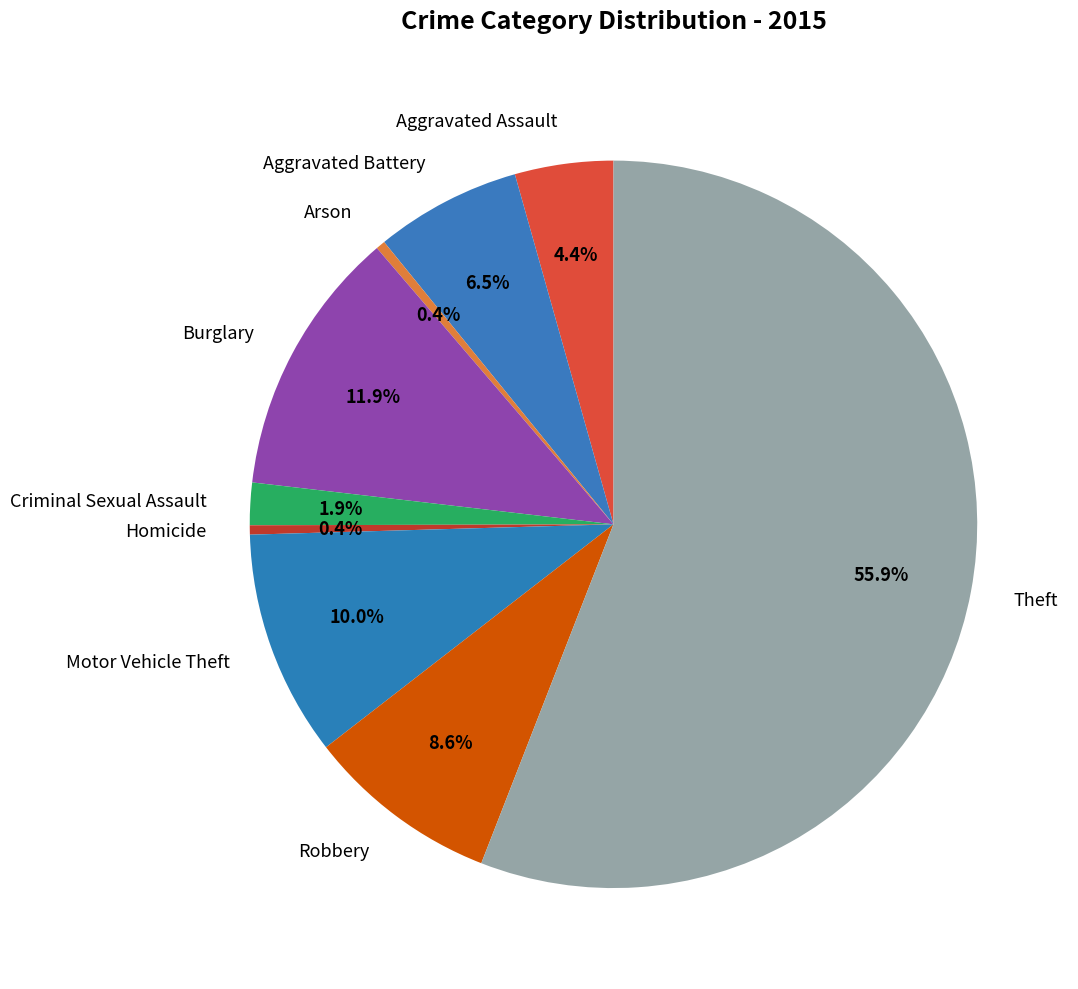

Count the number of slices in the pie.

9